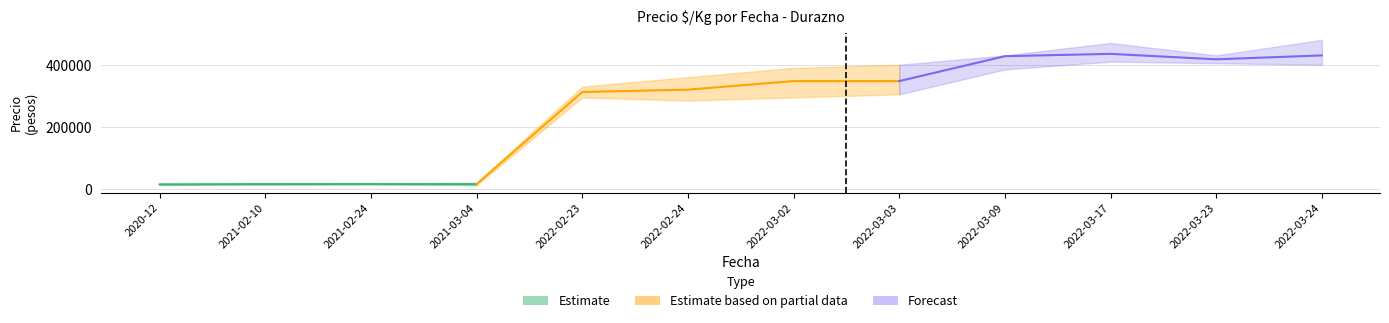

What is the approximate value of Precio minimo at 2022-03-23?

405000